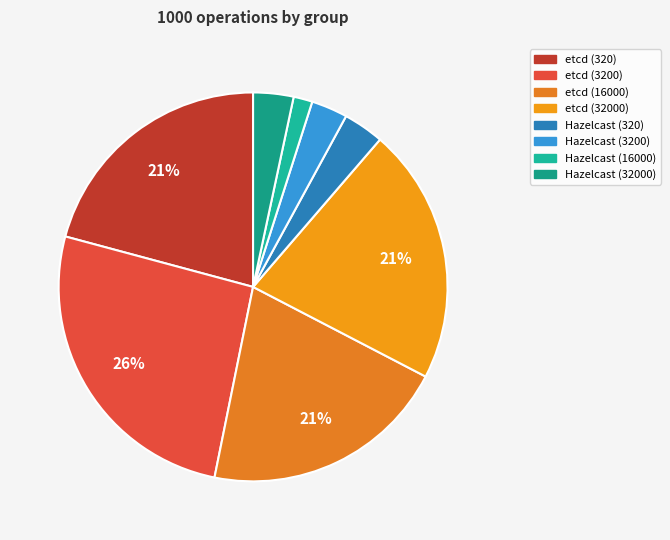

The etcd (16000) slice represents 21% of the pie. True or false?

True